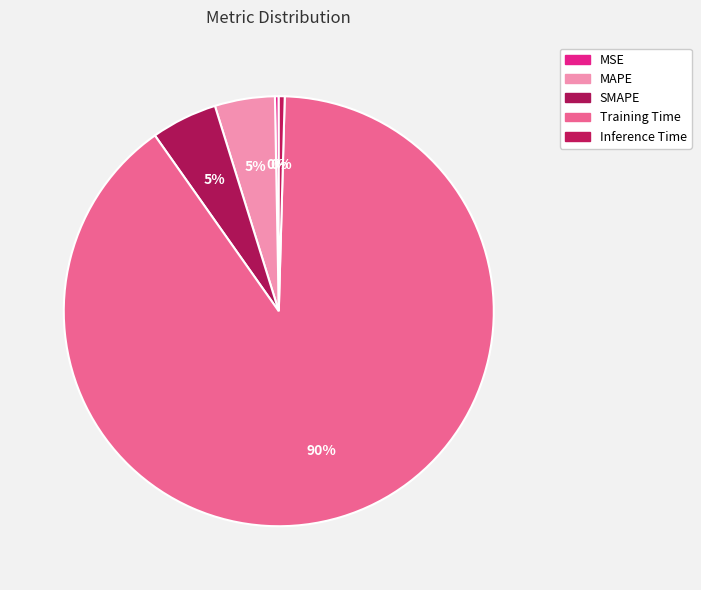

To the nearest percent, what is the difference between the SMAPE and Inference Time slice percentages?

5%